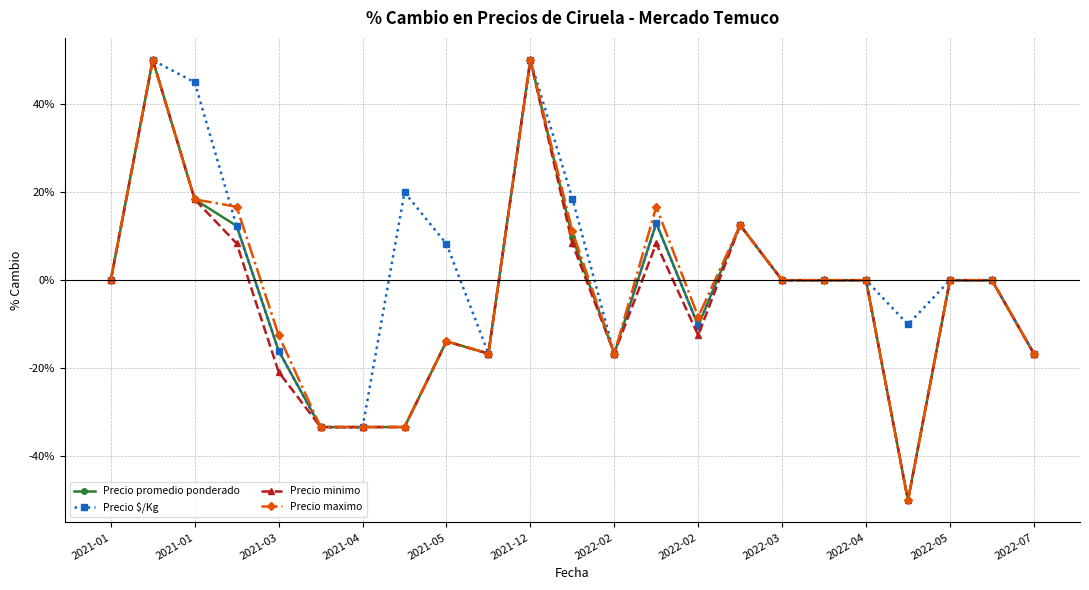

What is the minimum value shown in the chart?

-50.0